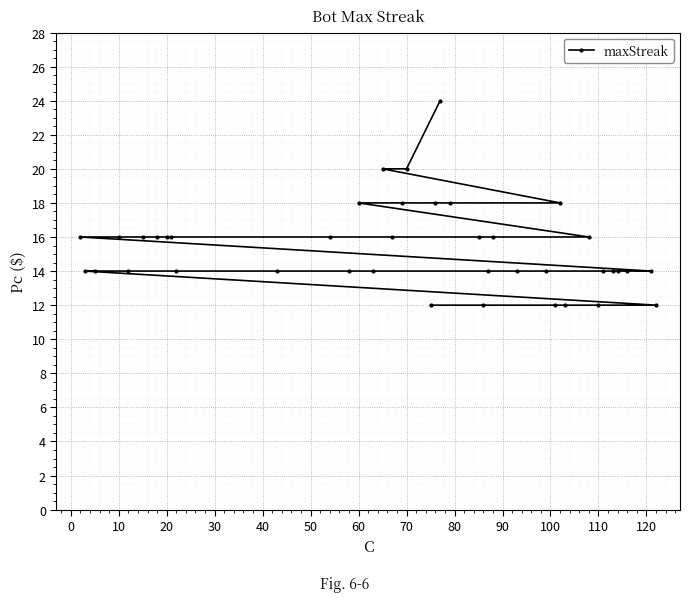

How many lines are shown in the chart?

1